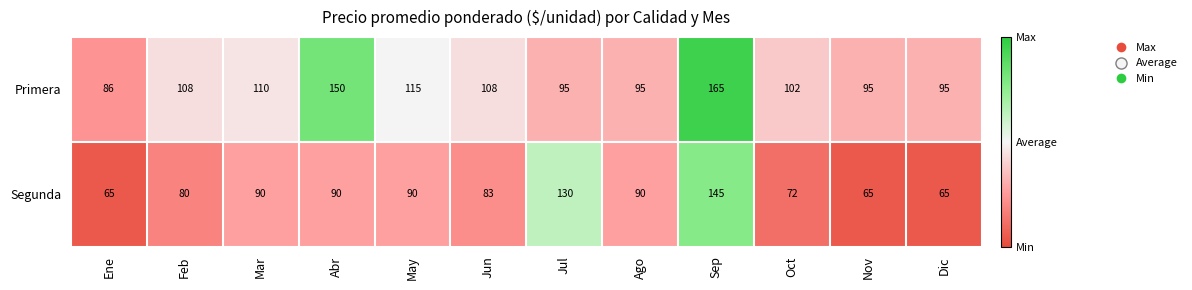

What is the total value across all series at Nov?

160